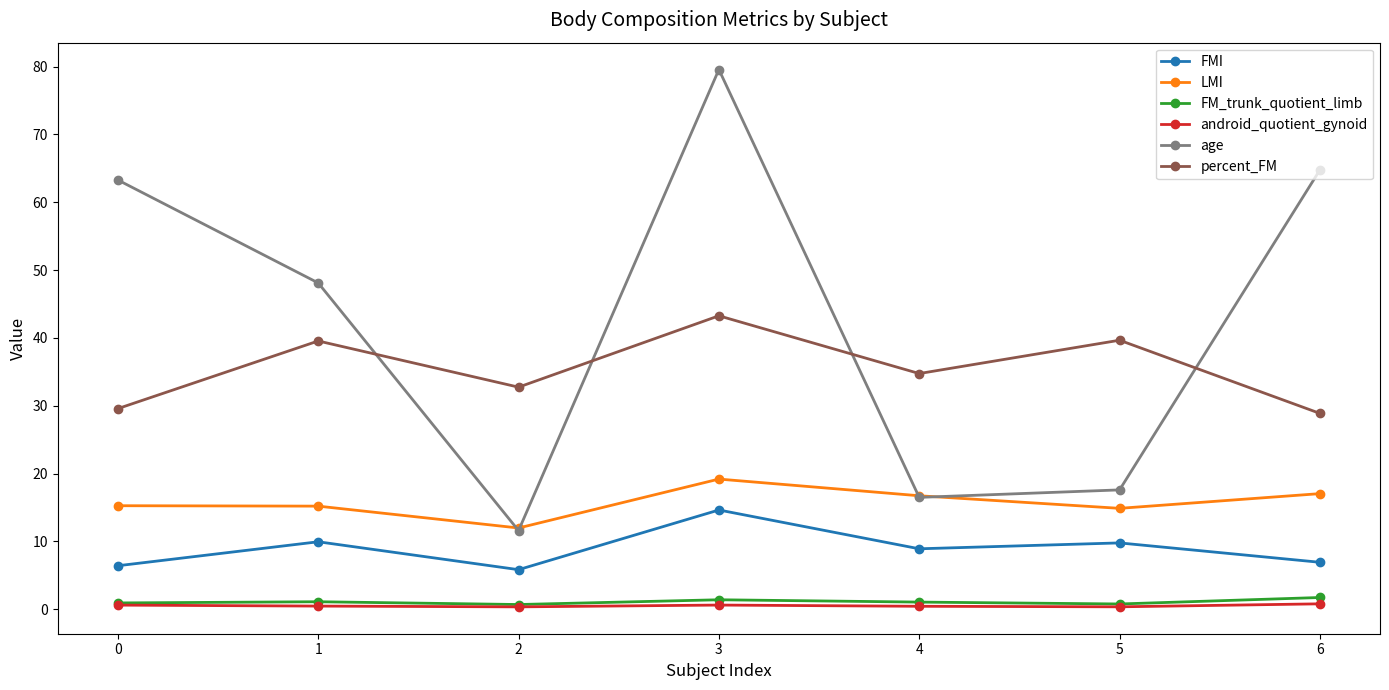

True or false: age has a value of 11.6 at 2.

True